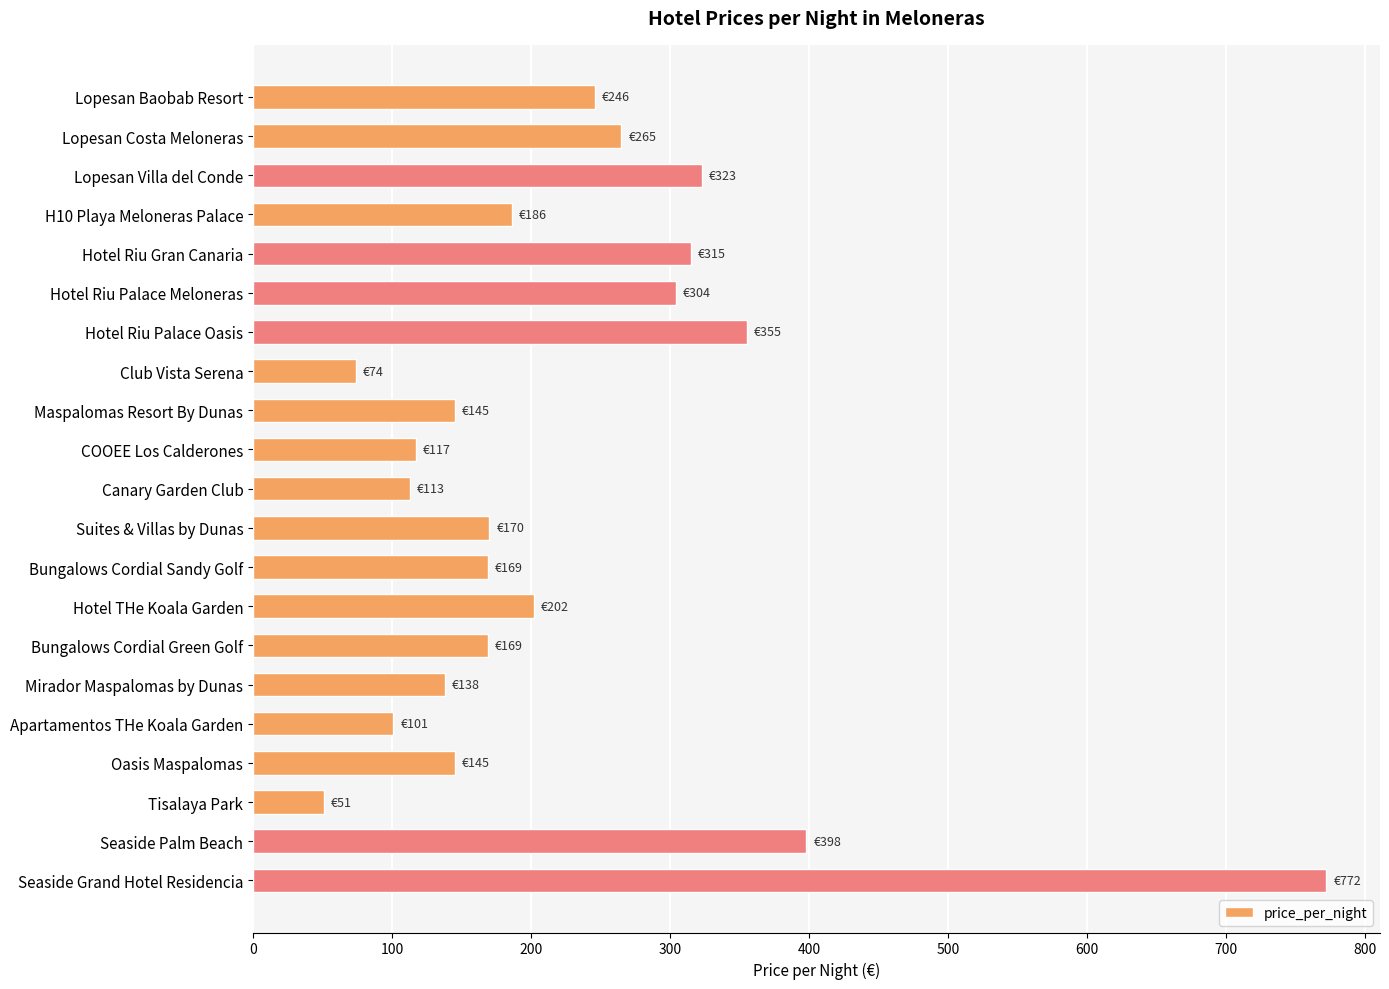

What is the sum of all values?

4758